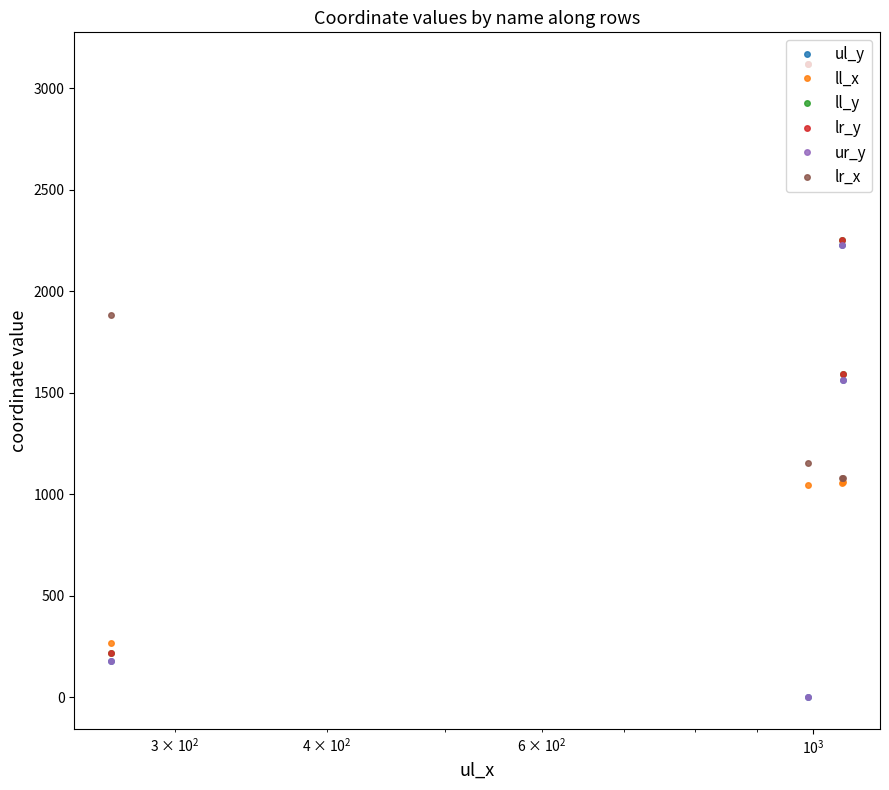

The value of ll_x at $\mathdefault{10^{1}}$ is 641. True or false?

False